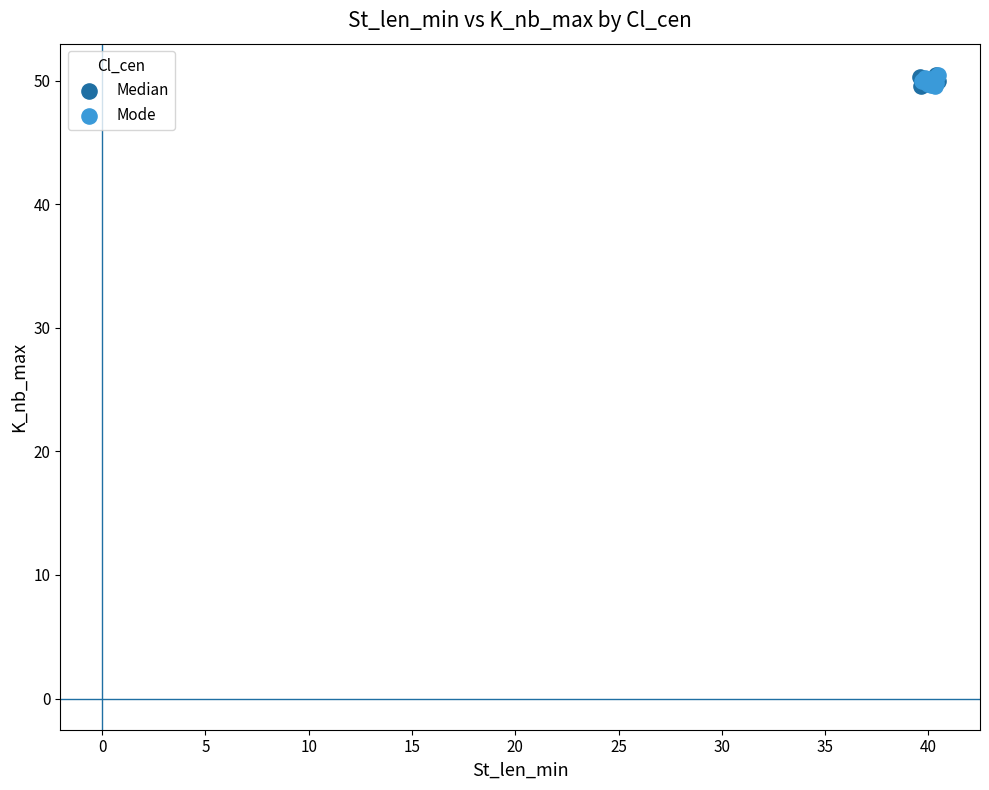

What are all the series names shown in the legend?

Median, Mode